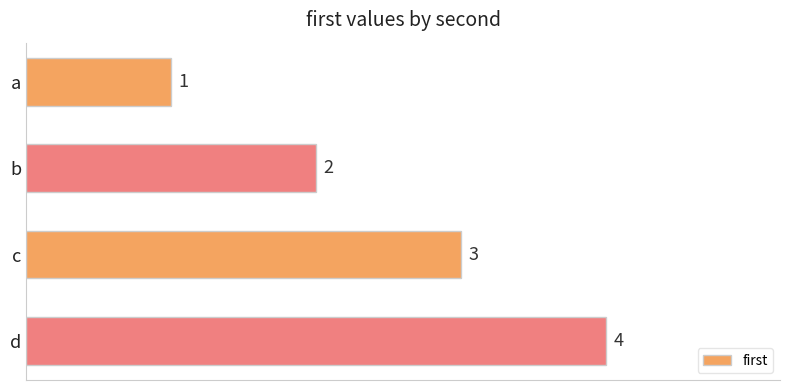

Rank the categories by value from lowest to highest.

a, b, c, d